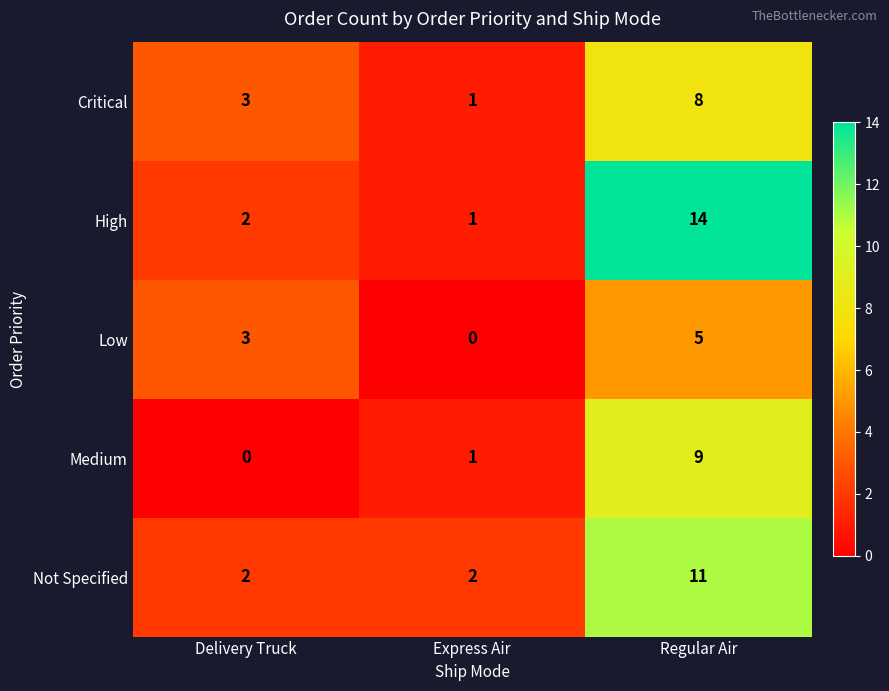

Which label corresponds to the largest value in the chart?

Regular Air